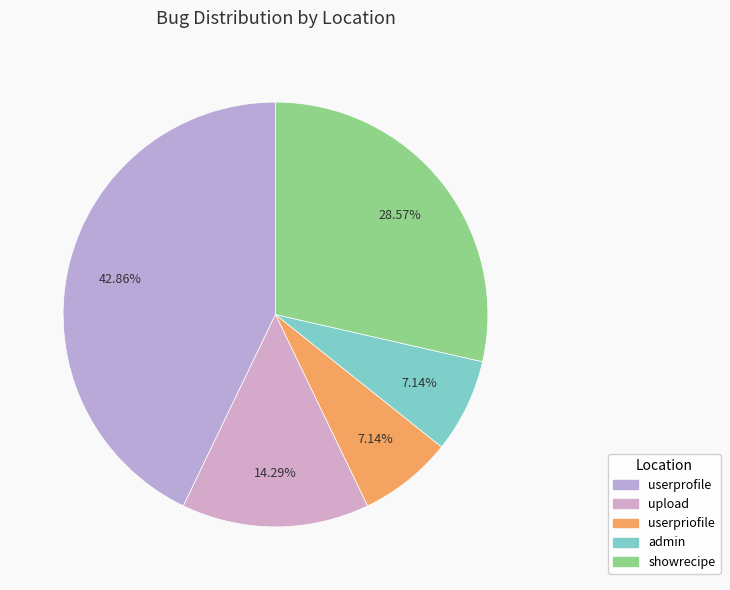

Is userpriofile the majority of the pie?

No